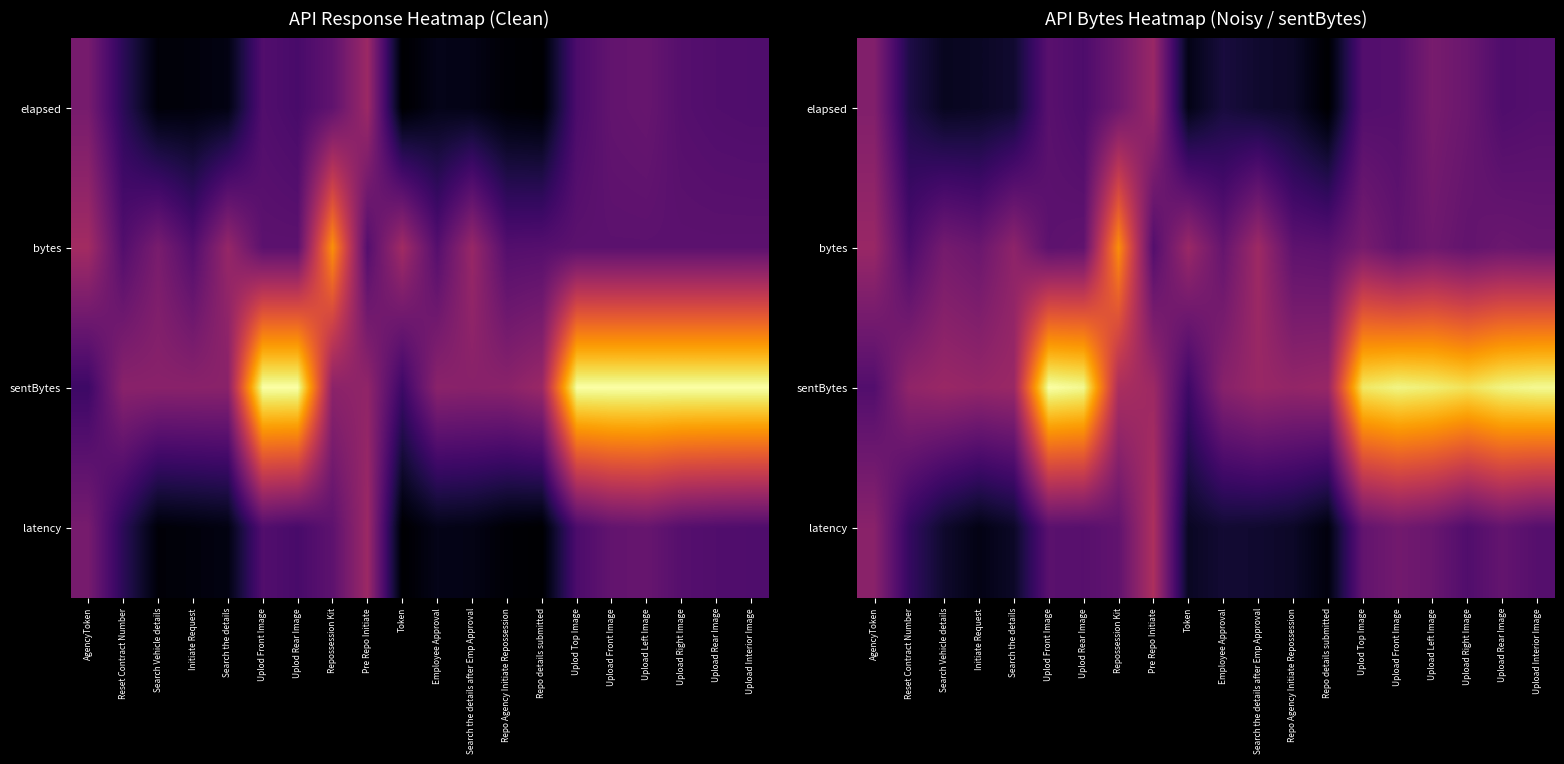

What is the difference between the maximum and minimum values in the latency series?

4.3